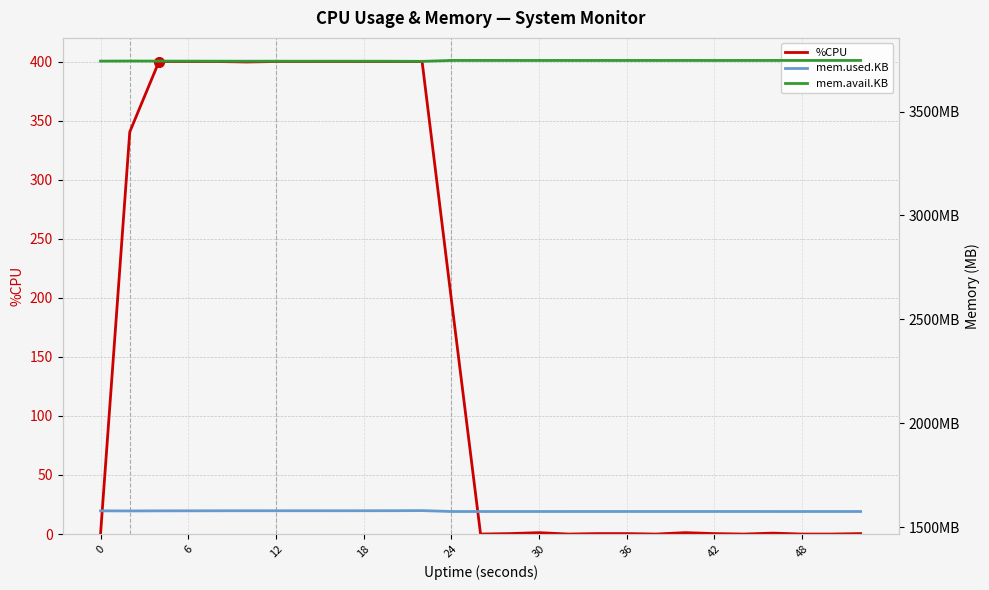

True or false: mem.avail.KB and %CPU cross at least once.

False